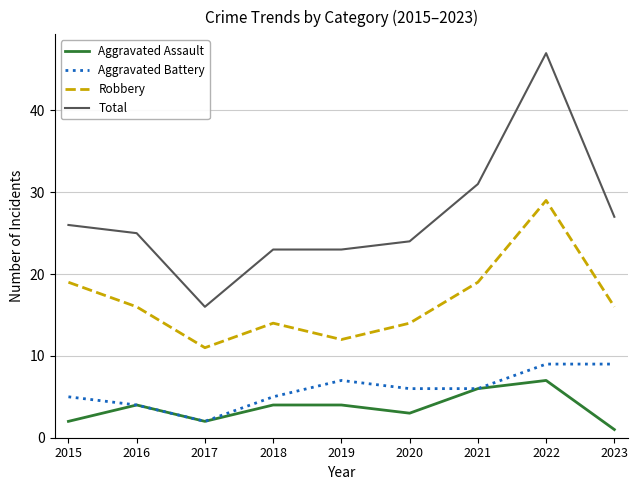

What is the highest value of the Robbery series?

29